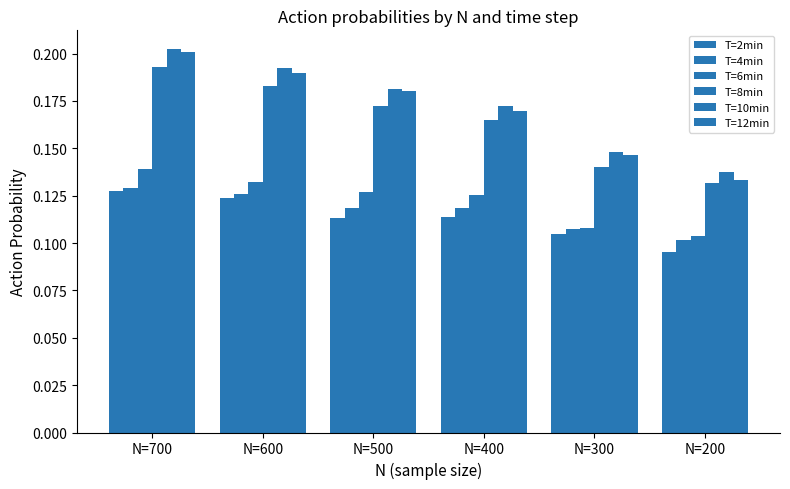

Which series has the widest spread of values?

T=12min